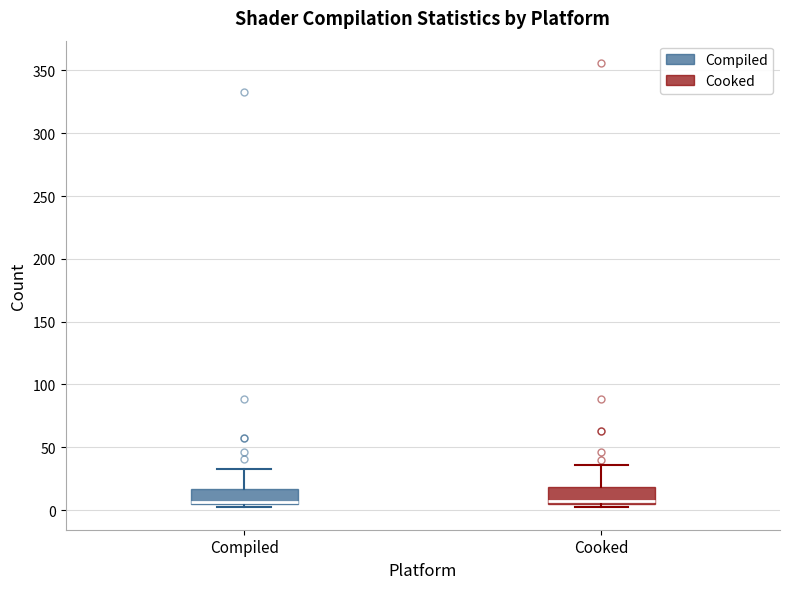

Where is the lower edge of the box for Cooked on the y-axis? The values are not printed on the chart, so give them approximately, as read against the axis.

5